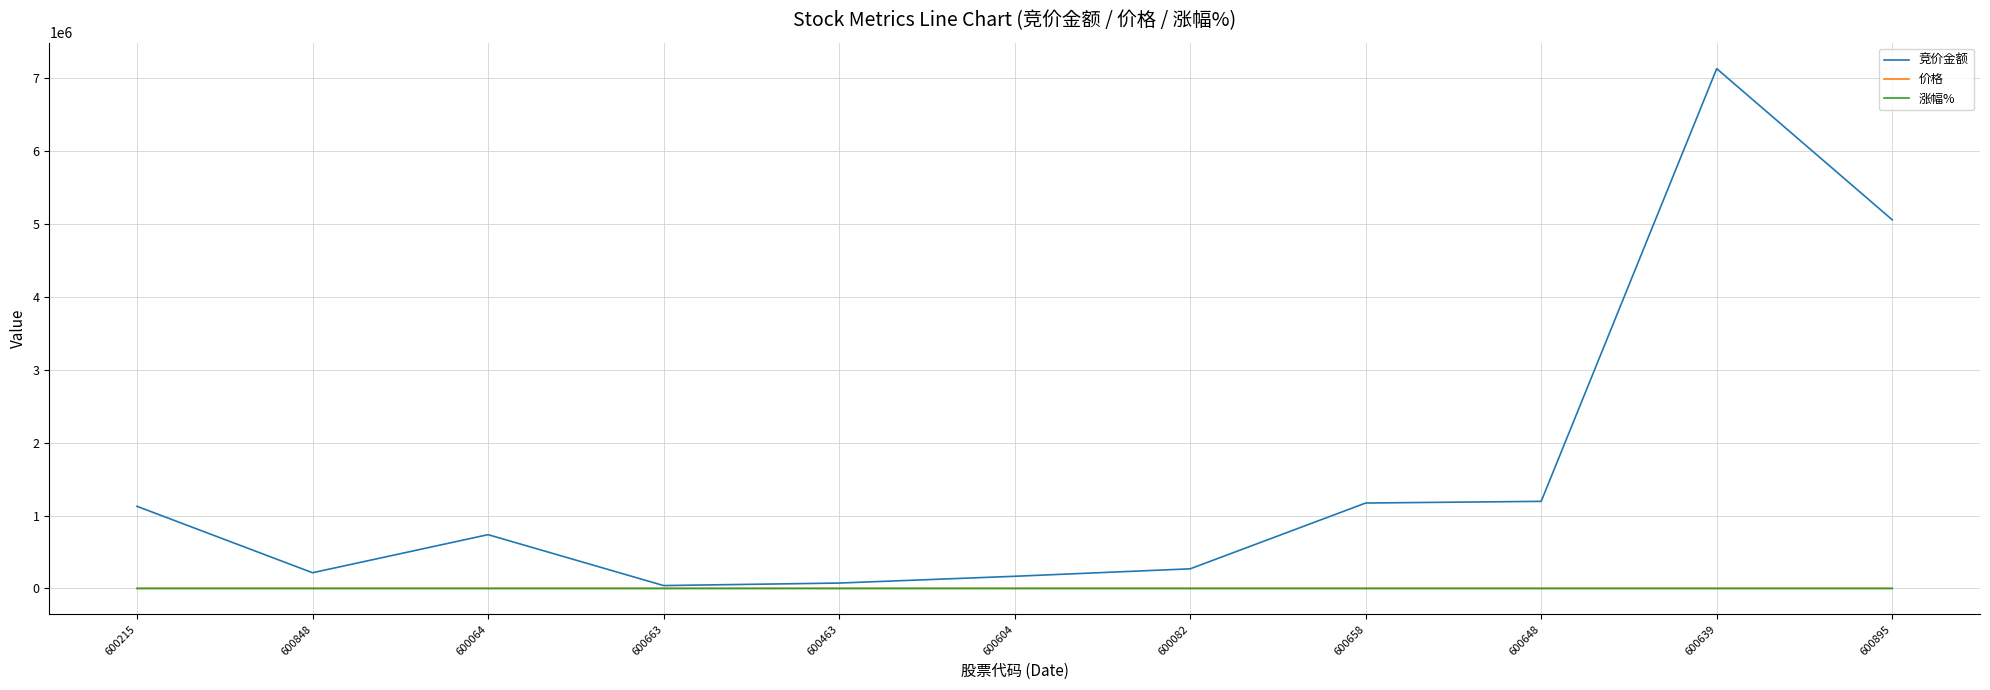

The value of 竞价金额 at 600648 is 1194523.0. True or false?

True